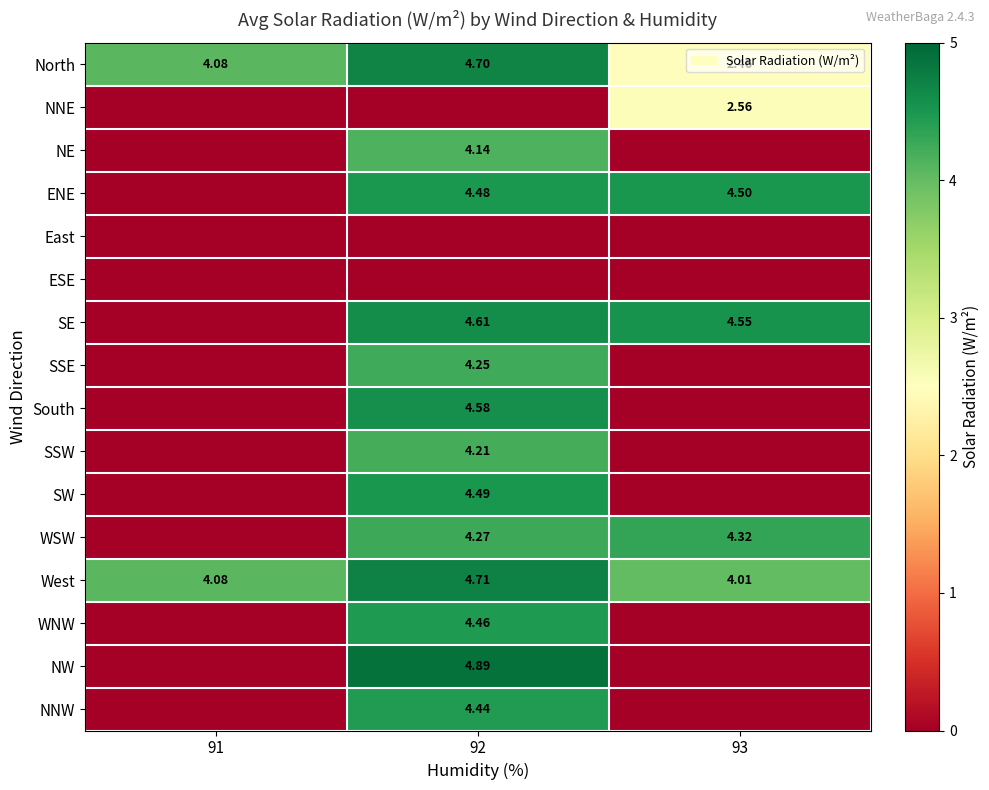

Is the value of NE at 92 greater than the value of SE at 92?

No